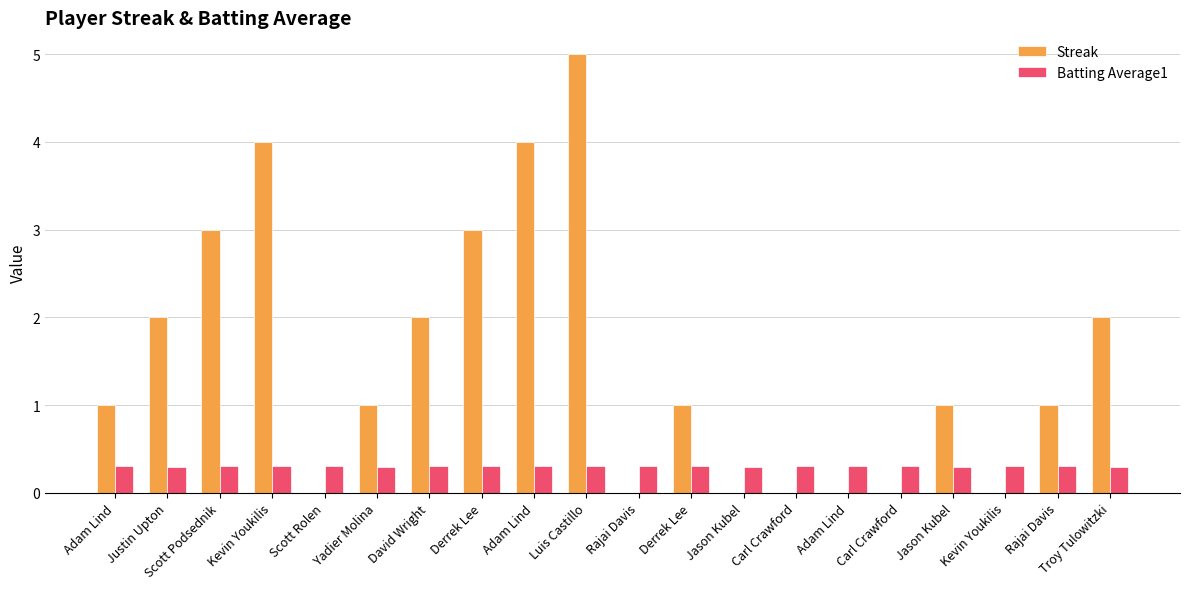

How many distinct data groups are displayed?

2